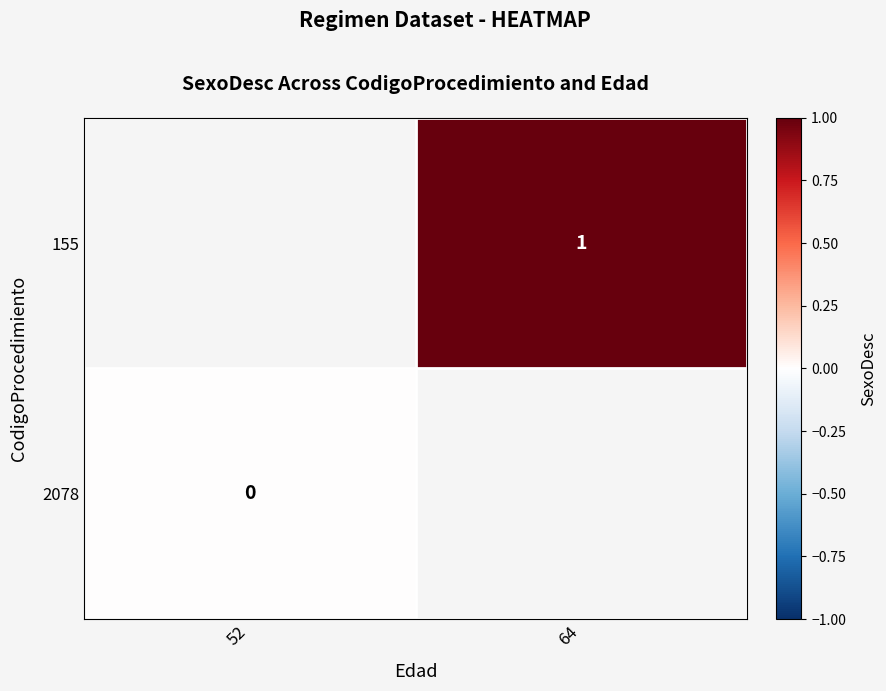

True or false: 155 has a value of 2 at 64.

False